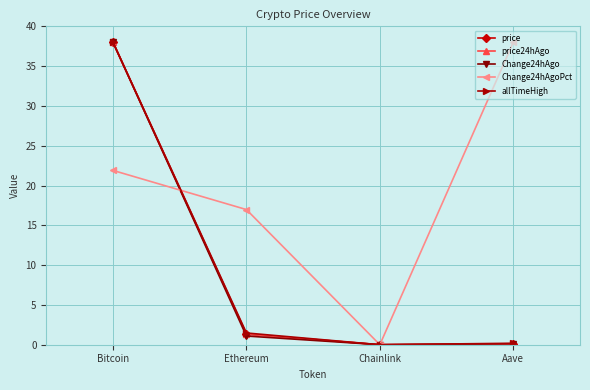

In allTimeHigh, how many points are lower than both neighbors (excluding endpoints)?

1